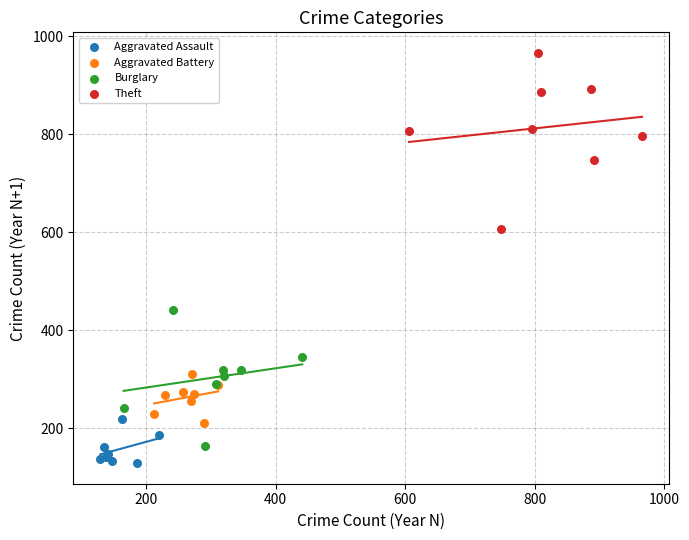

Which series has the widest spread of Y values?

Theft